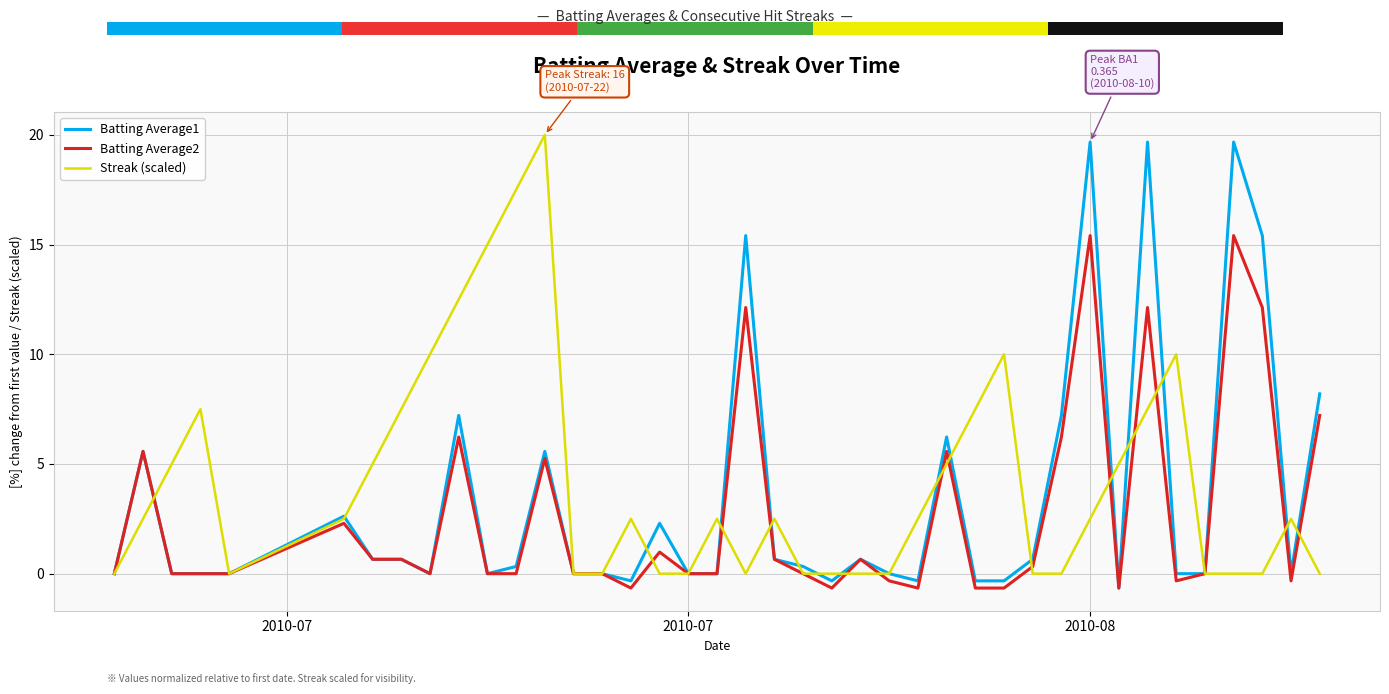

What is the highest value of the Streak (scaled) series?

20.0